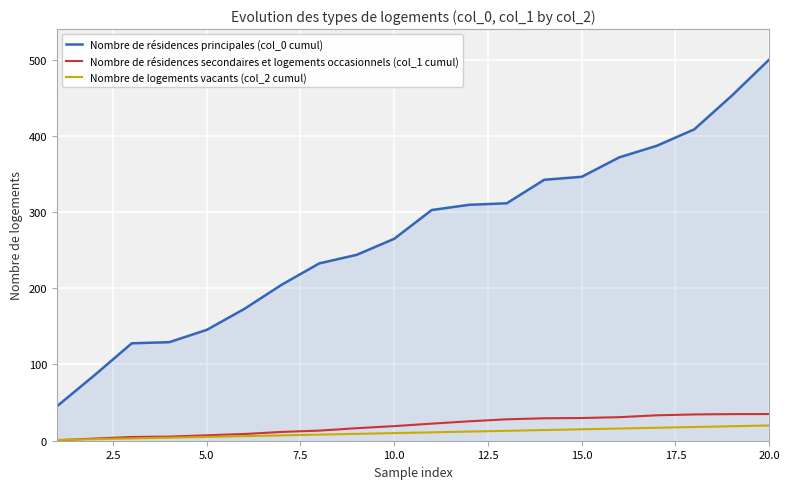

What are all the series names shown in the legend?

Nombre de résidences principales (col_0 cumul), Nombre de résidences secondaires et logements occasionnels (col_1 cumul), Nombre de logements vacants (col_2 cumul)